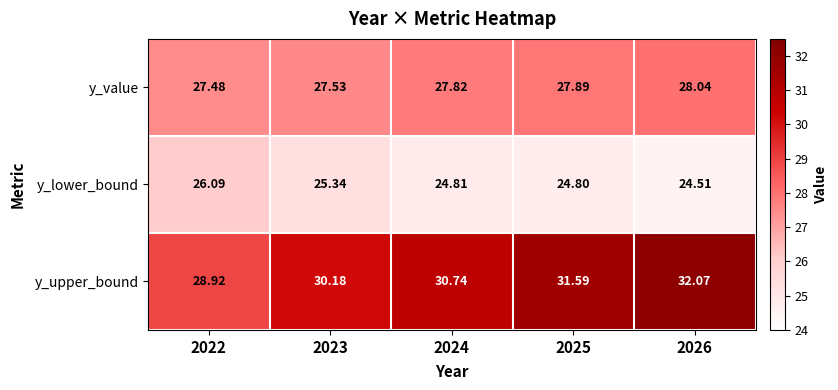

Which series has the largest total across all categories?

y_upper_bound